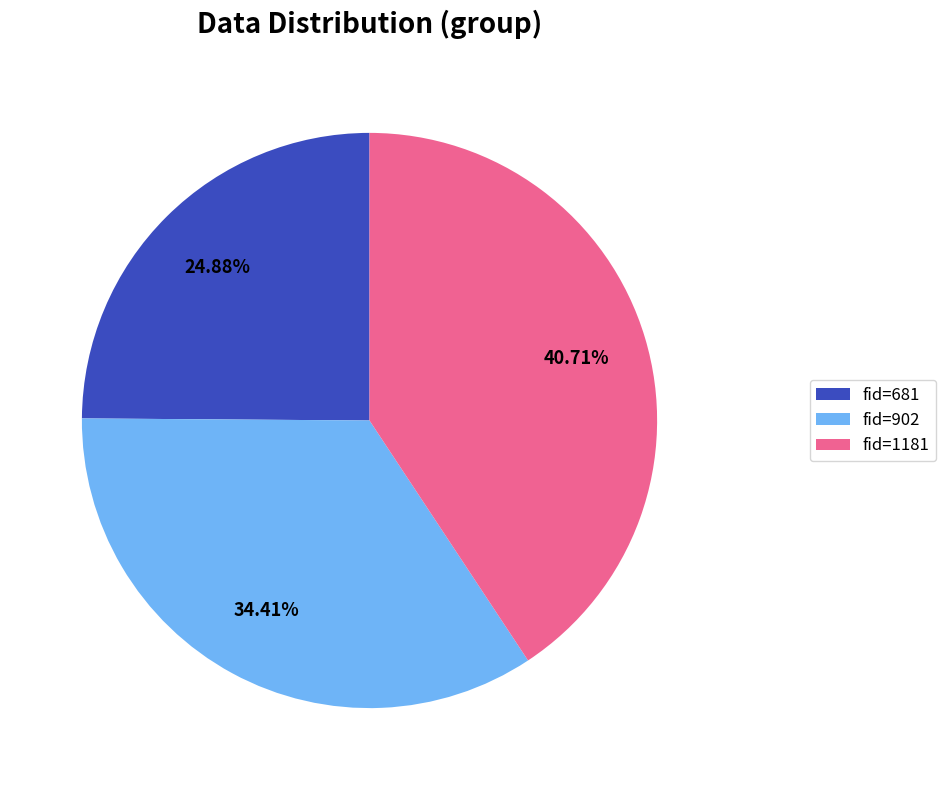

Is there any slice that represents more than half of the pie?

No